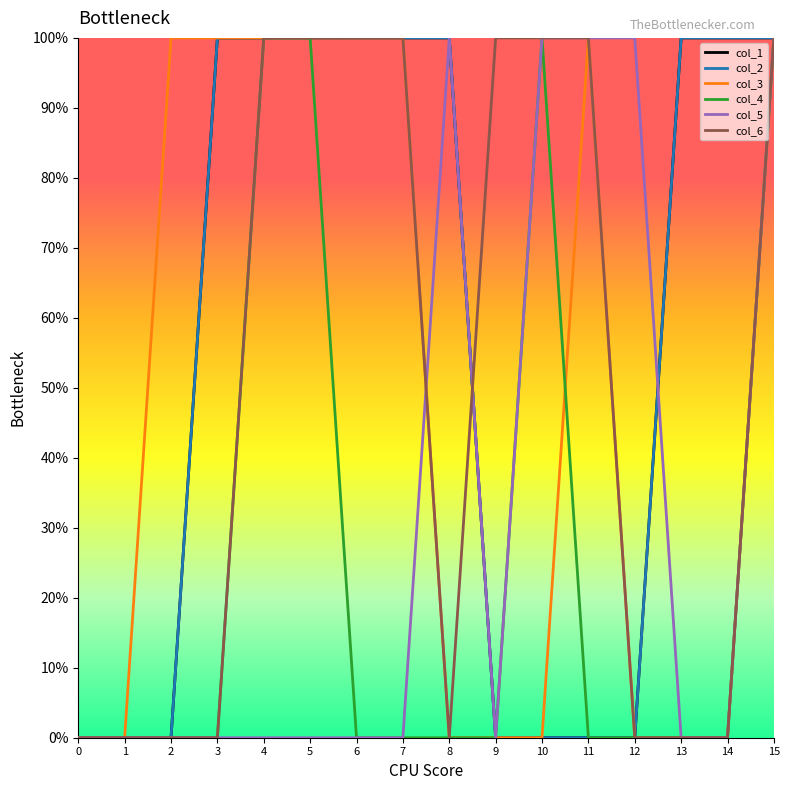

Which category has the highest value across all series?

3